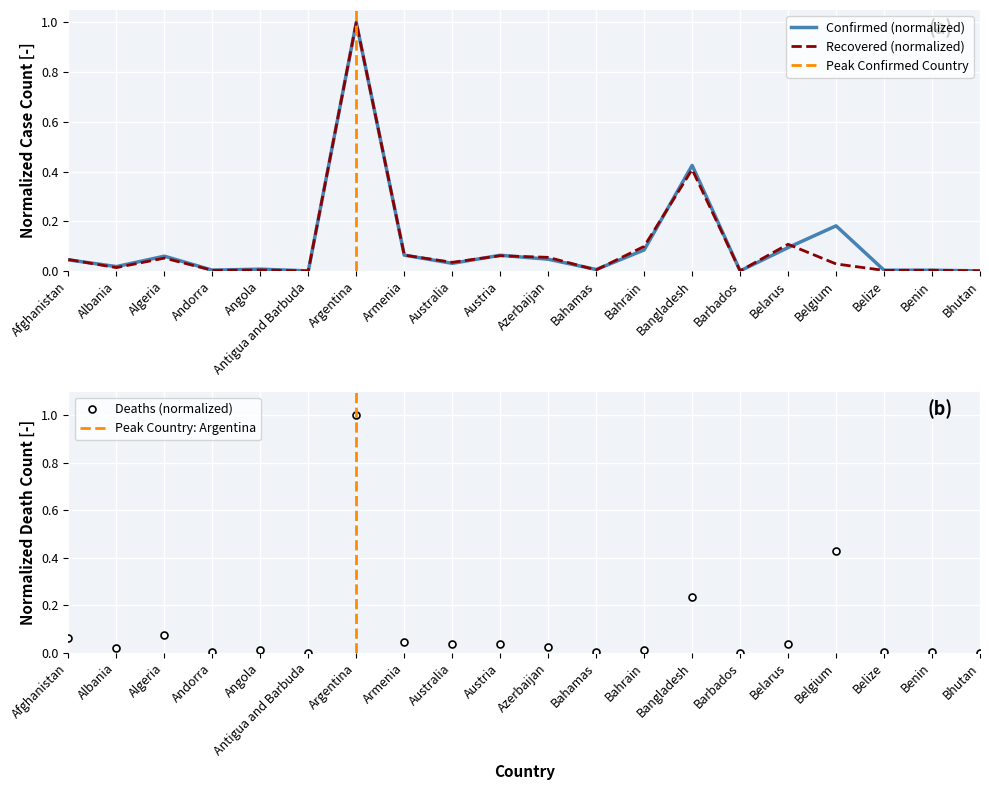

What value does the Recovered series have at Bahrain?

0.1